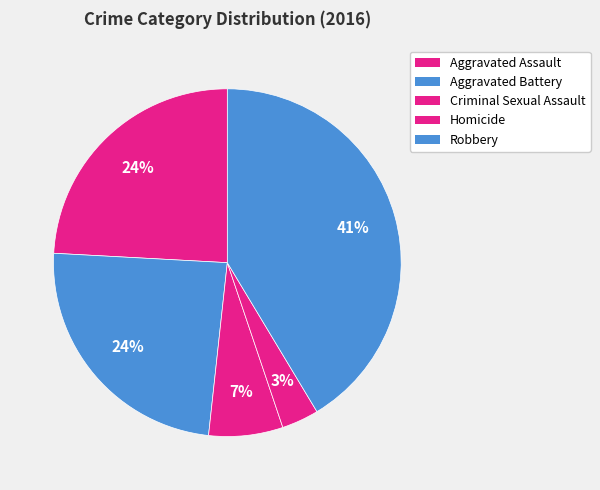

Count the number of slices in the pie.

5